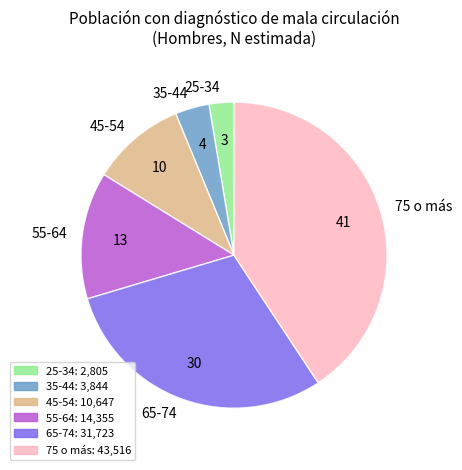

Is there any slice that represents more than half of the pie?

No